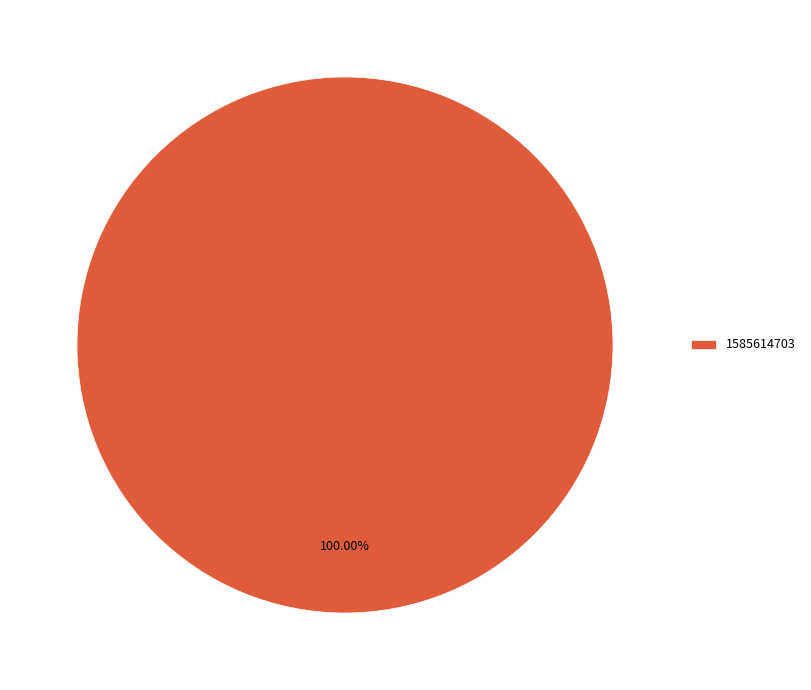

Rank the categories by value from highest to lowest.

1585614703